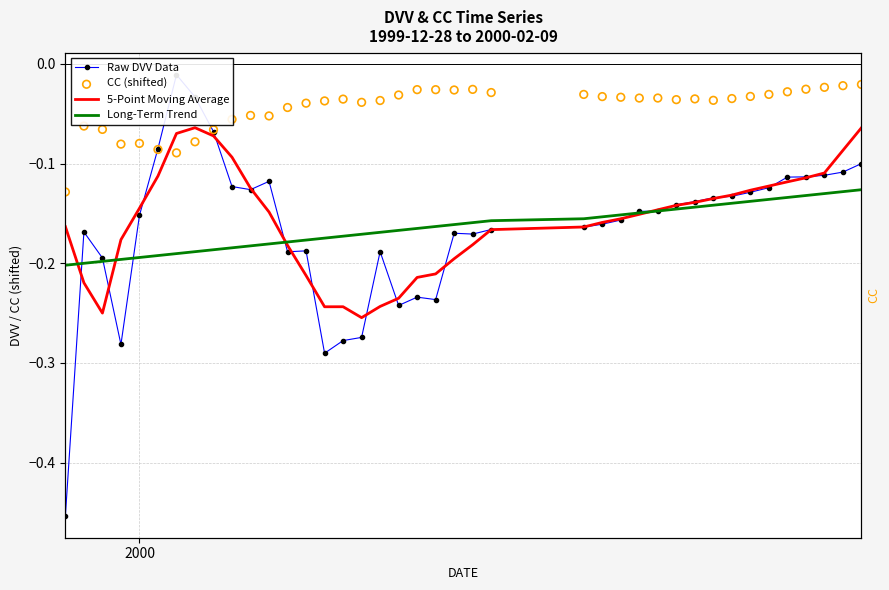

Is the value of 5-Point Moving Average at 1 greater than the value of CC (shifted) at 8?

No